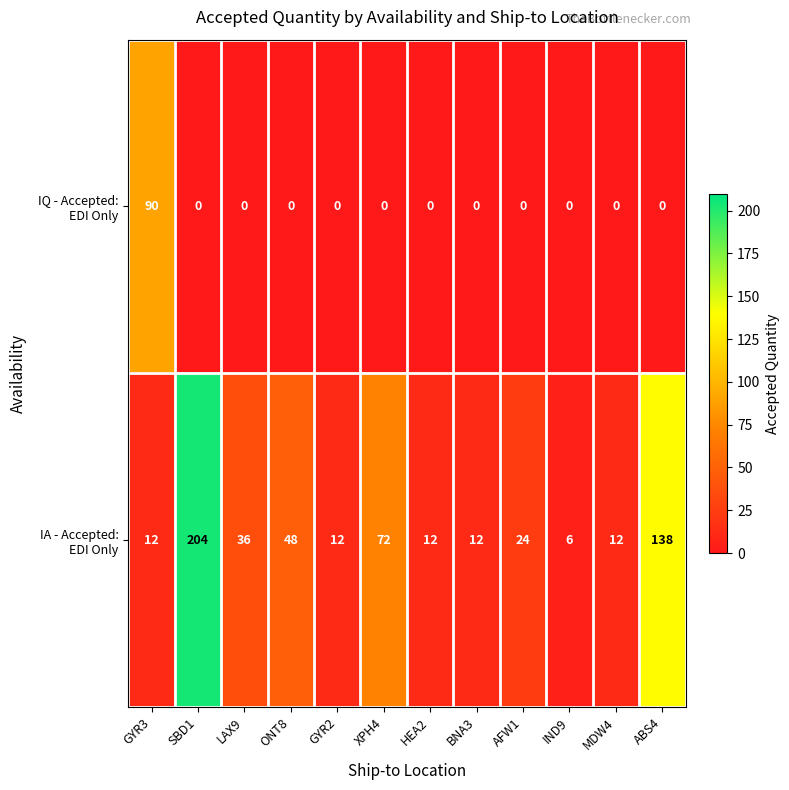

Which label corresponds to the largest value in the chart?

SBD1